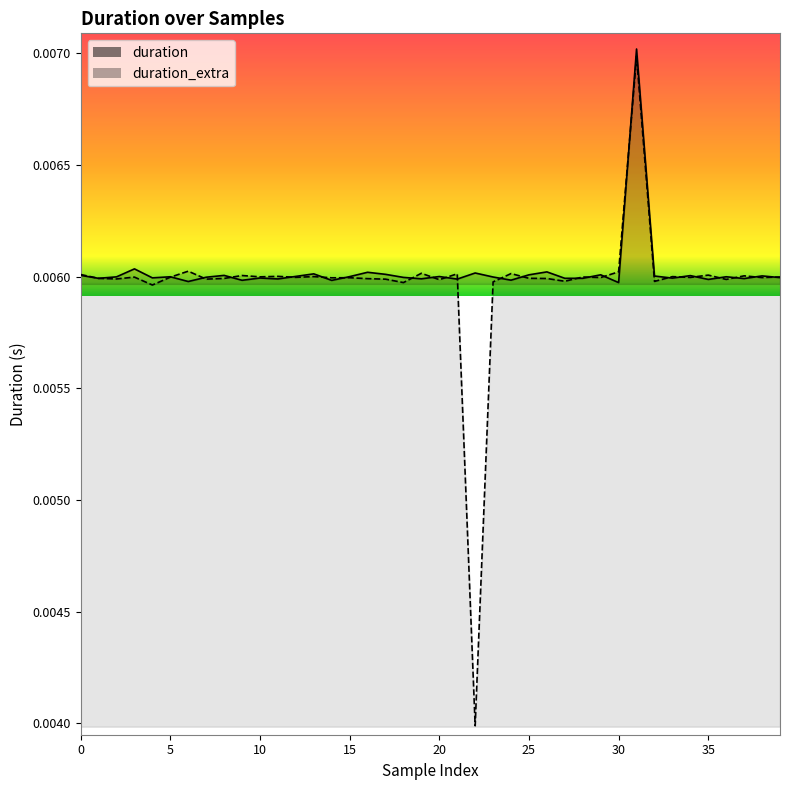

In duration_extra, how many points are lower than both neighbors (excluding endpoints)?

15